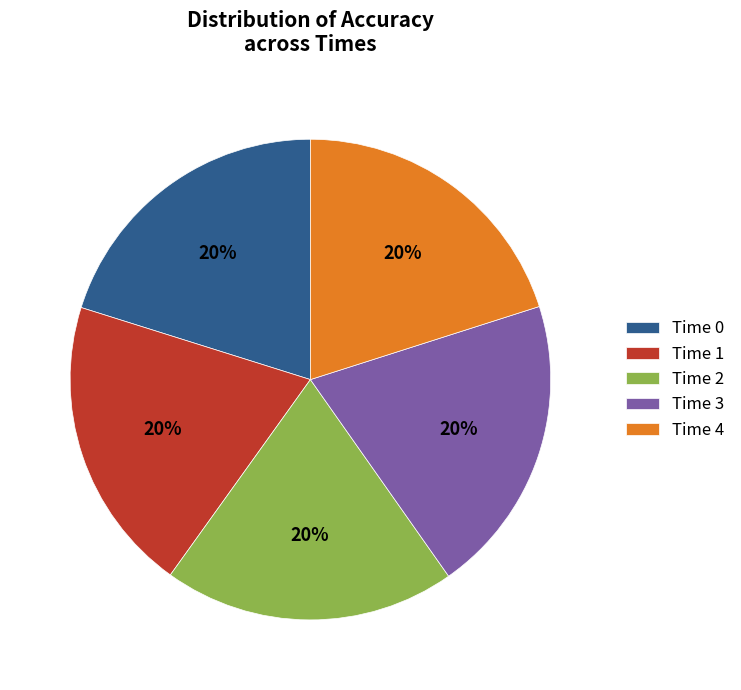

Combined, do 2 and 4 account for over 50%?

No